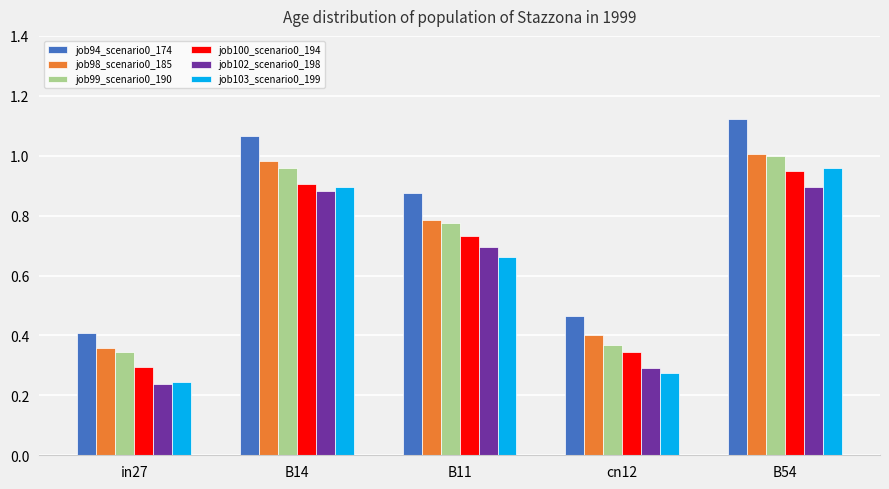

At which category is the sum across all series the highest?

B54